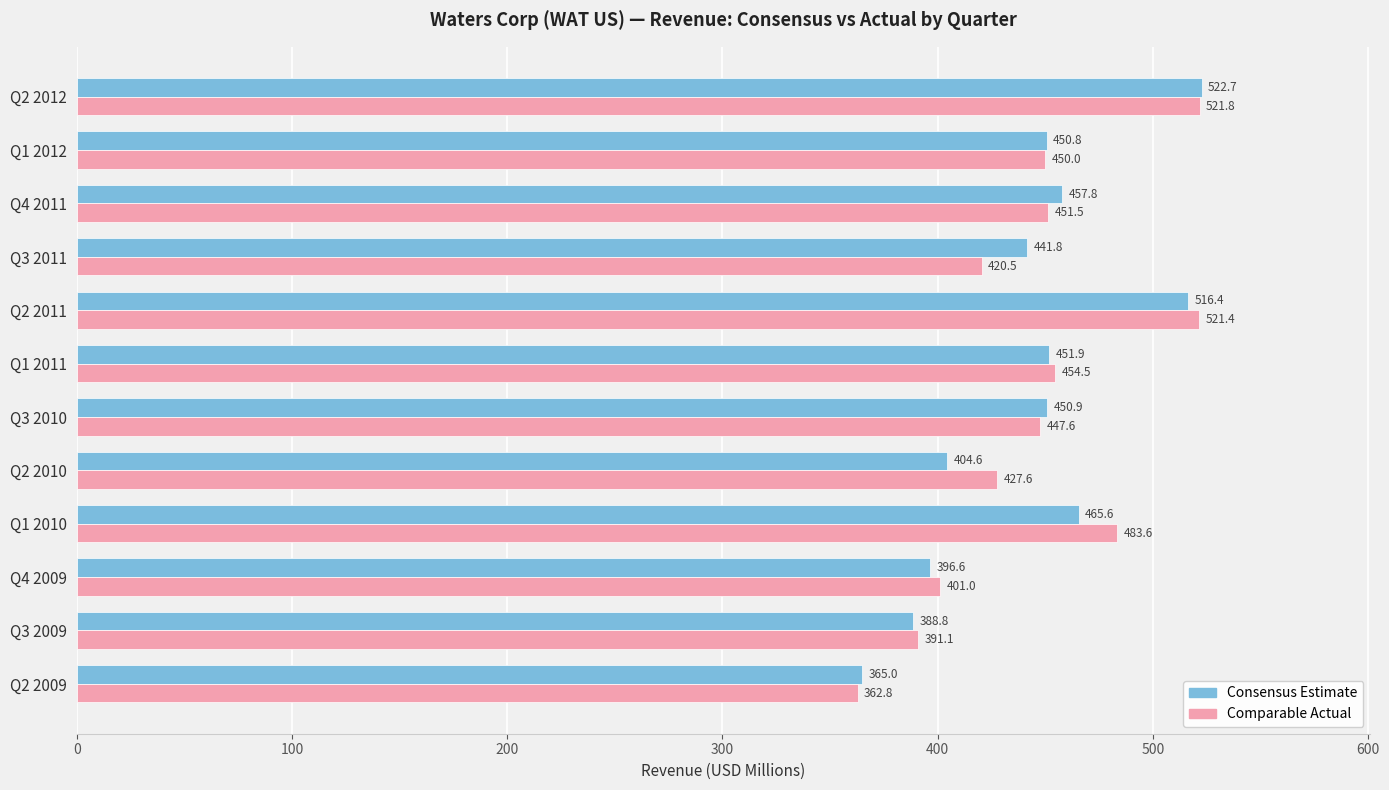

At how many categories does at least one series exceed 419?

9